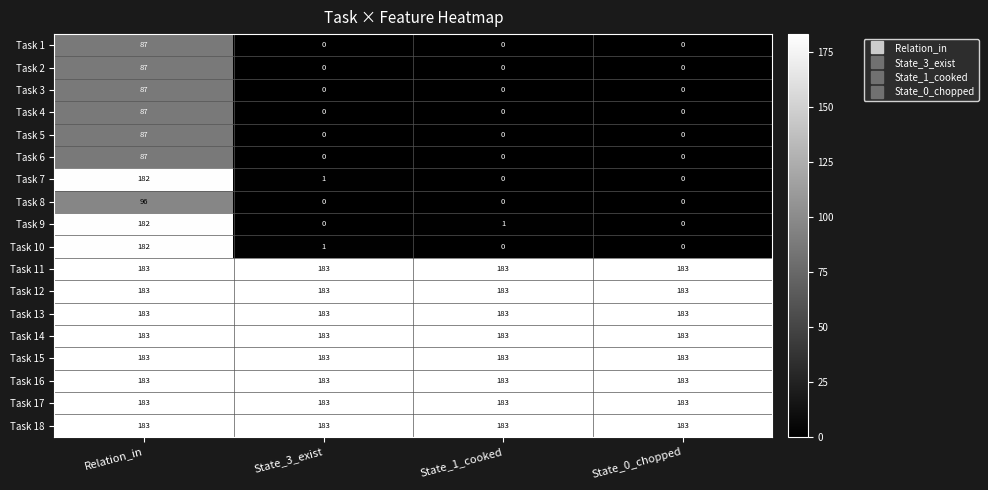

What is the difference between the Task 8 values at Relation_in and State_1_cooked?

96